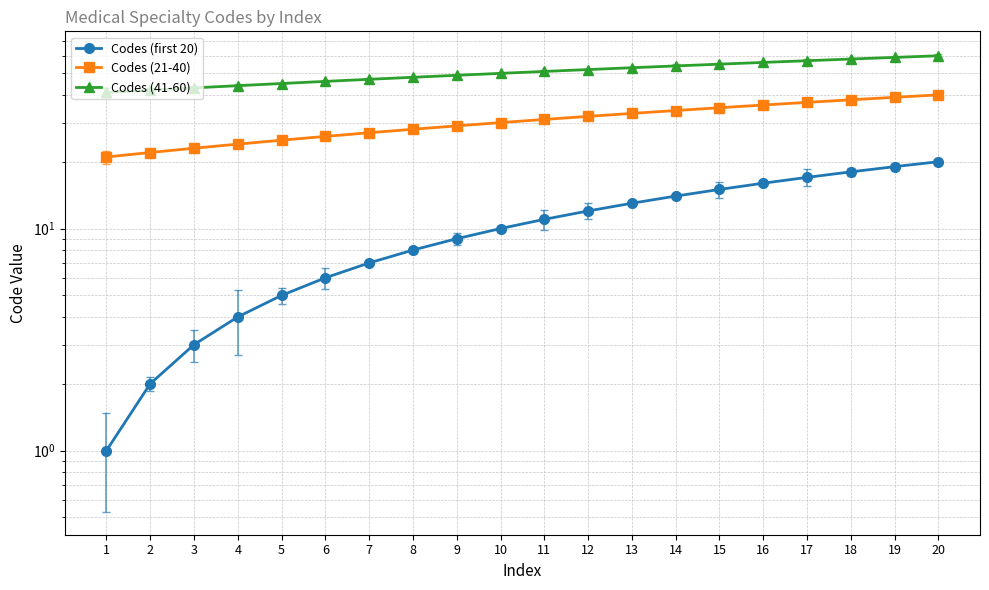

How many lines are shown in the chart?

3